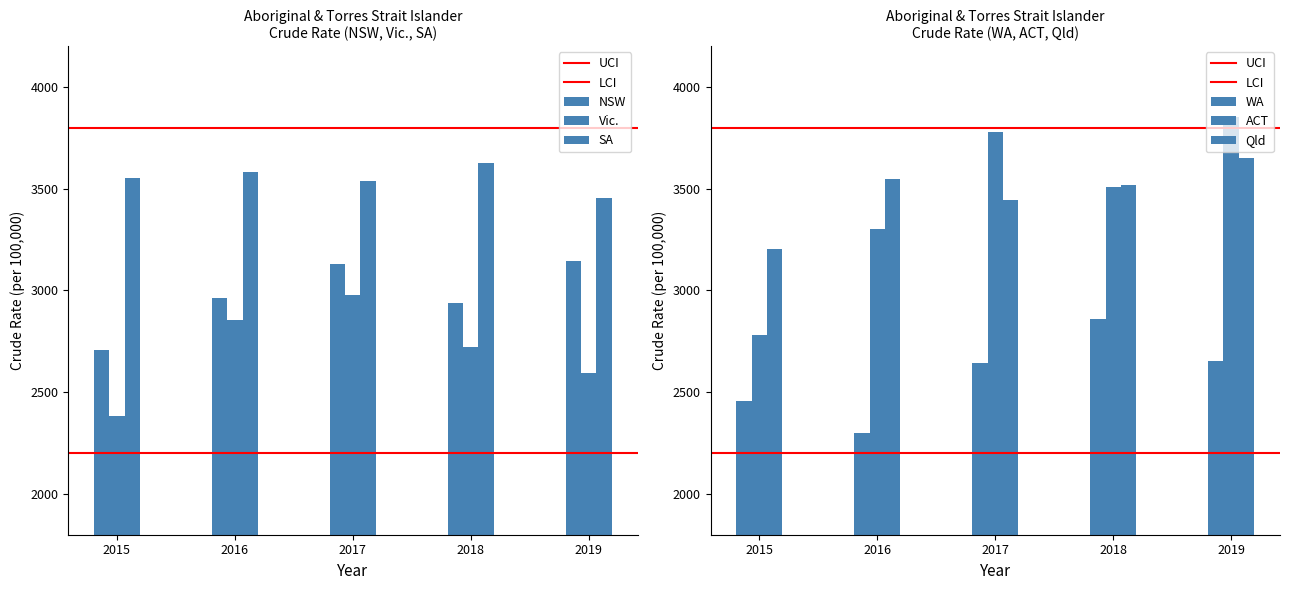

Are the bars grouped side by side (vs. stacked)?

Yes